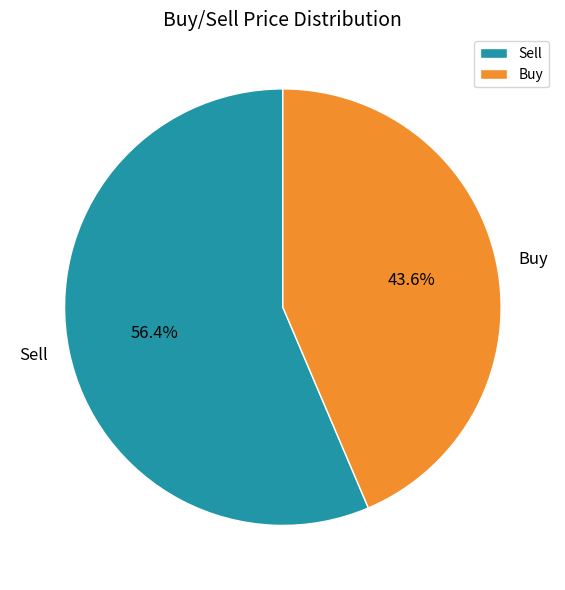

What percentage is the Sell slice, to the nearest percent?

56%